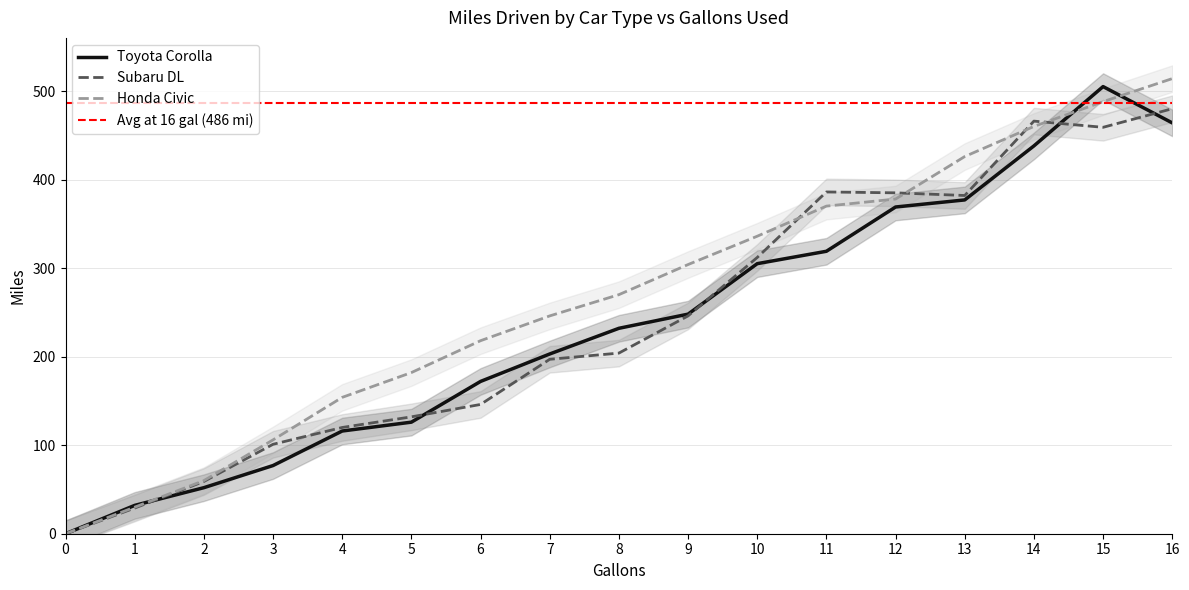

Which category has the highest value in the Subaru DL series?

16